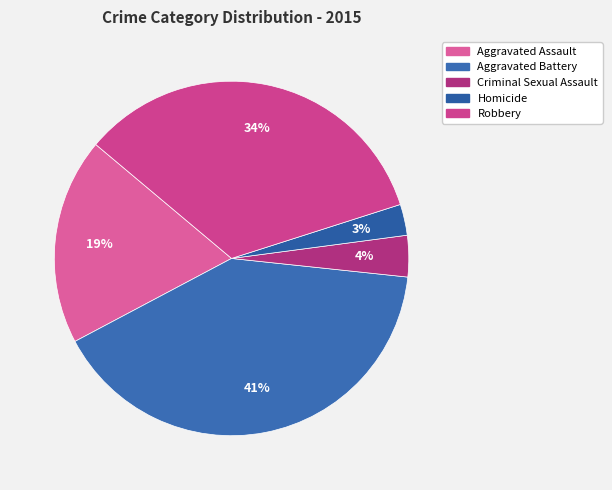

Count the number of slices in the pie.

5